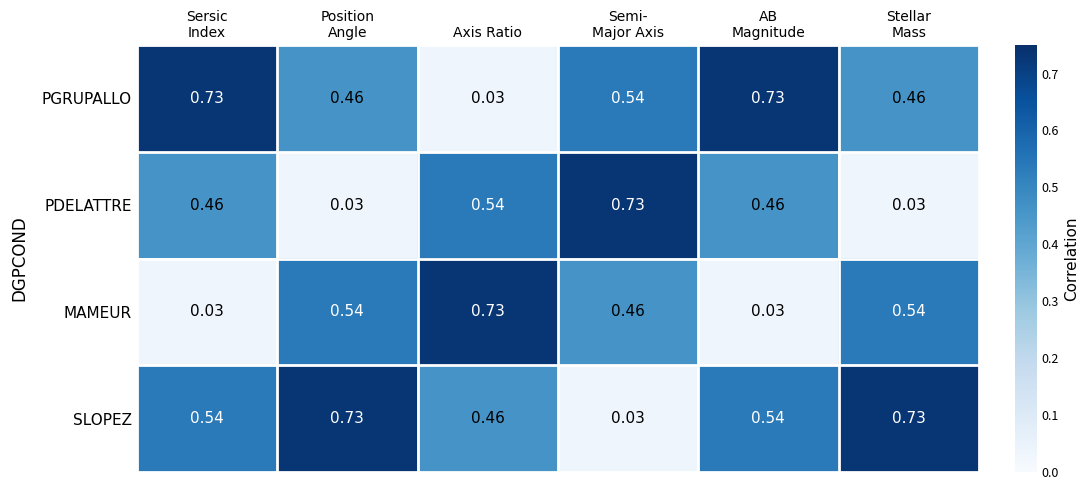

Which series has the largest total across all categories?

SLOPEZ